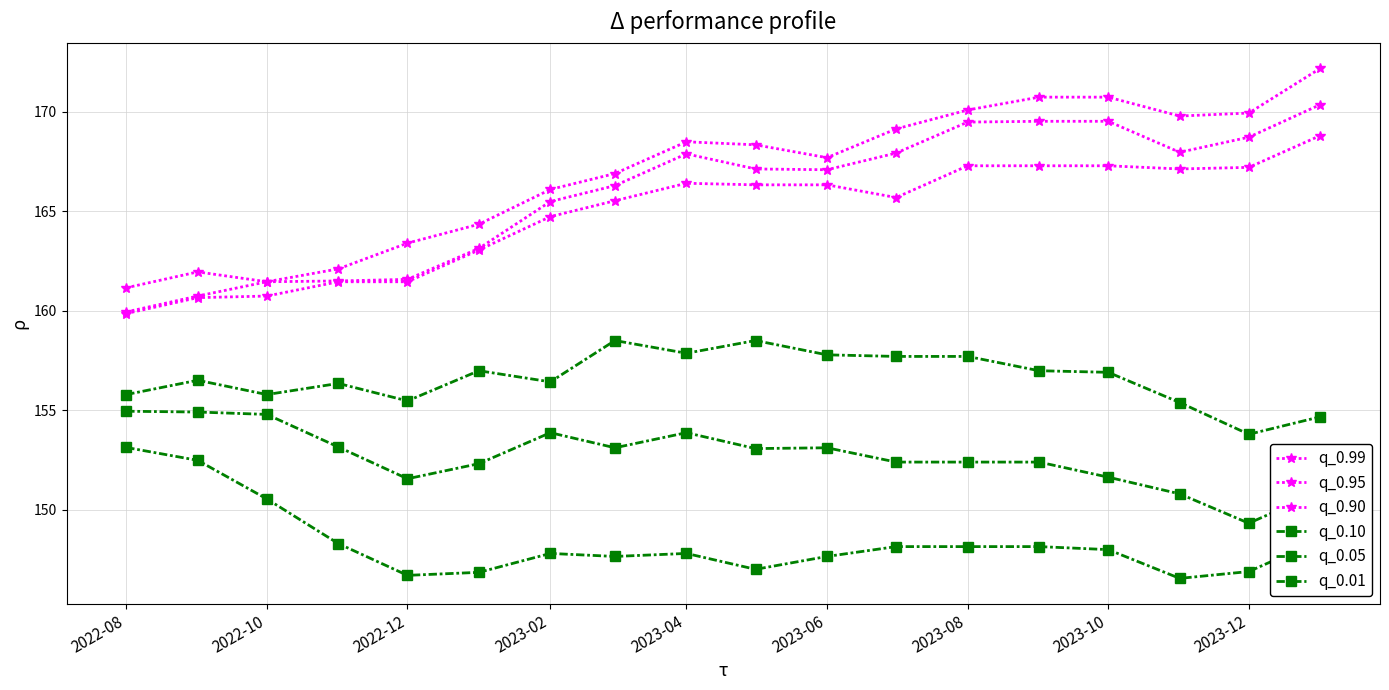

Does the chart have visible grid lines?

Yes